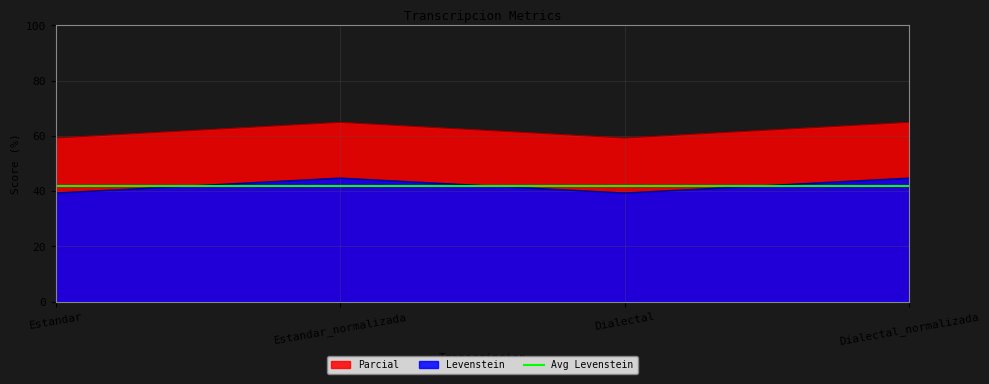

In Parcial, how many points are lower than both neighbors (excluding endpoints)?

1